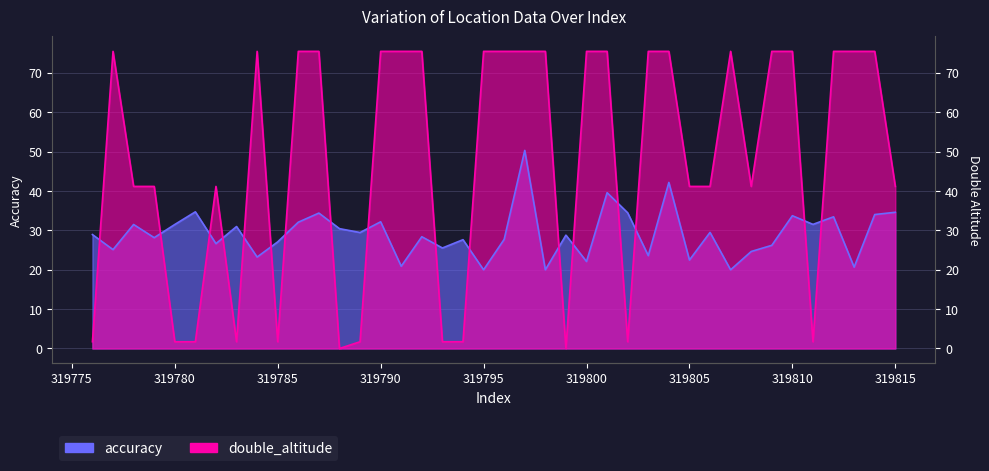

Which series has the largest range (max minus min)?

double_altitude